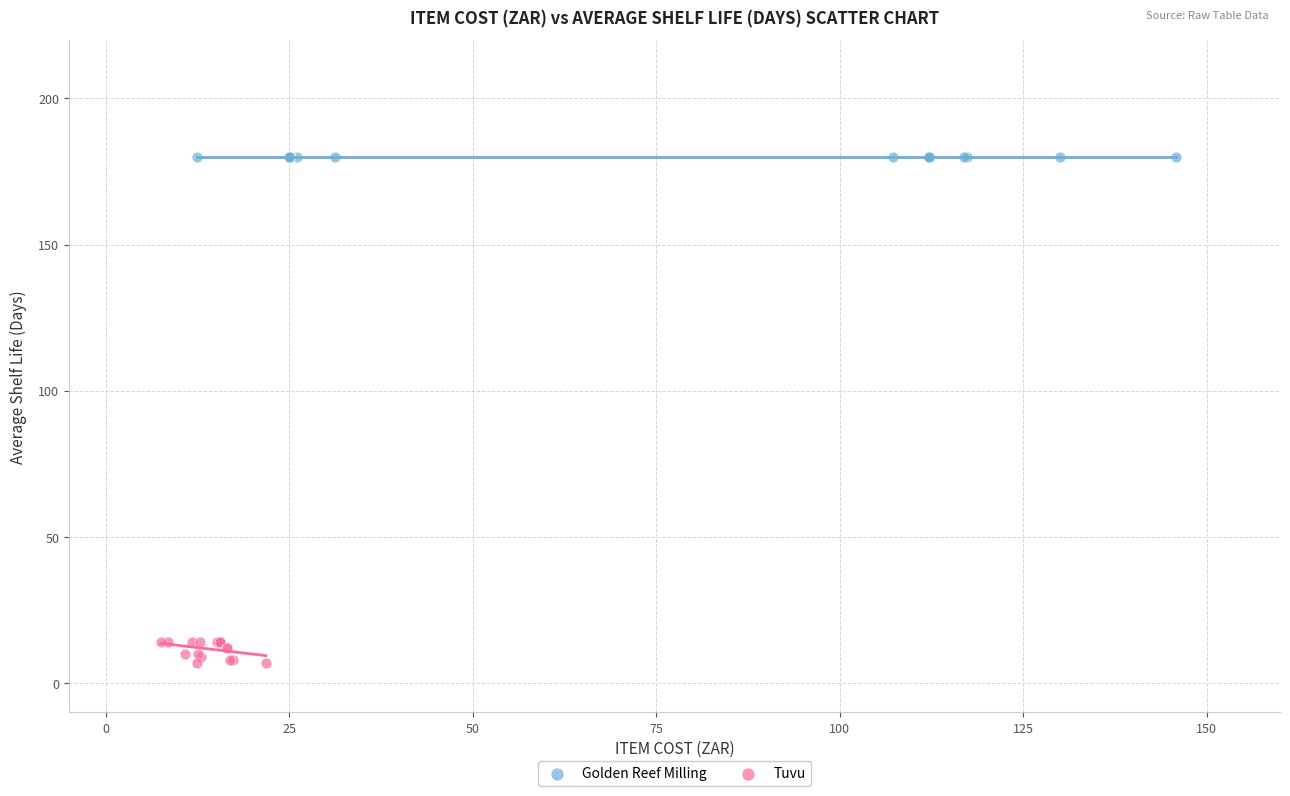

Which series contains the lowest Y value?

Tuvu